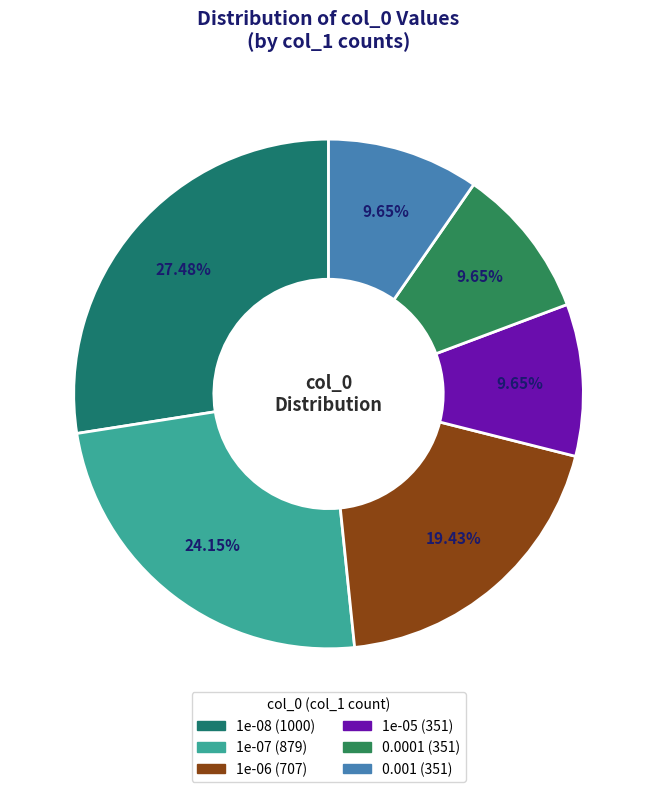

Rank the categories by value from highest to lowest.

1e-08, 1e-07, 1e-06, 1e-05, 0.0001, 0.001